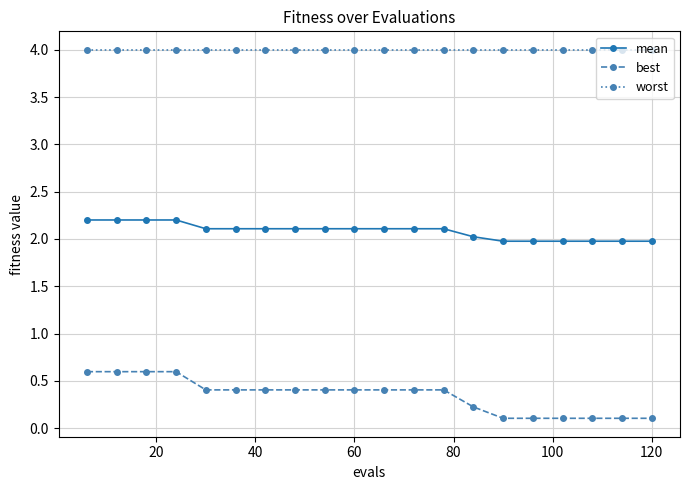

Rank the series by their maximum value, from highest to lowest.

worst, mean, best